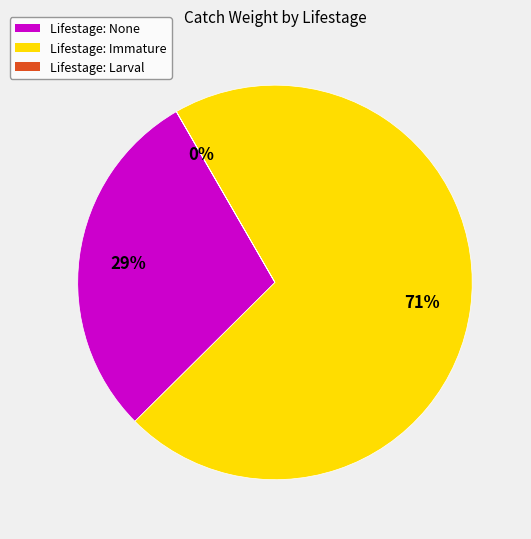

Combined, do Lifestage: Immature and Lifestage: None account for over 50%?

Yes